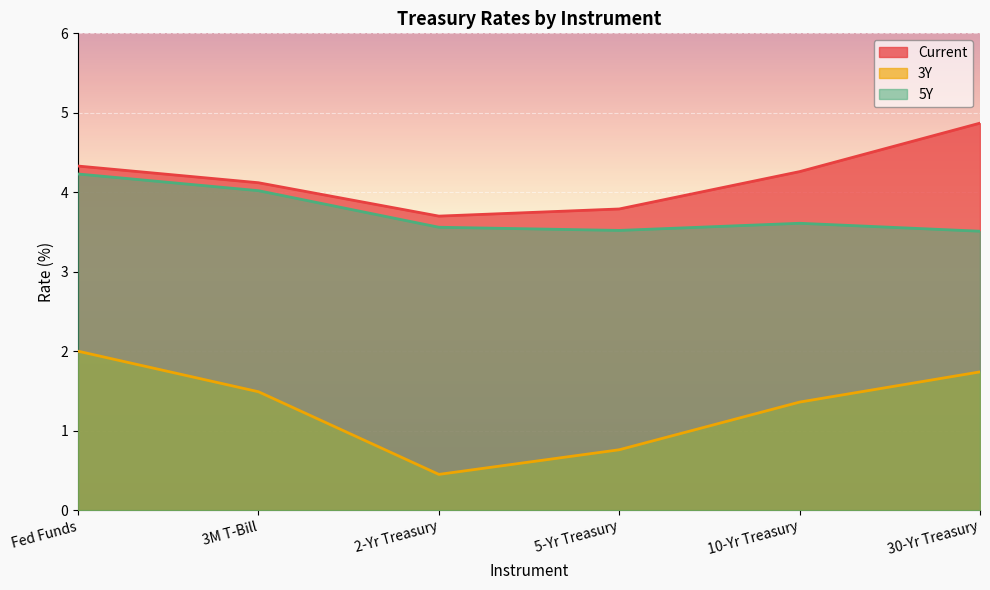

What is the difference between the 3Y values at 30-Yr Treasury and Fed Funds?

0.3